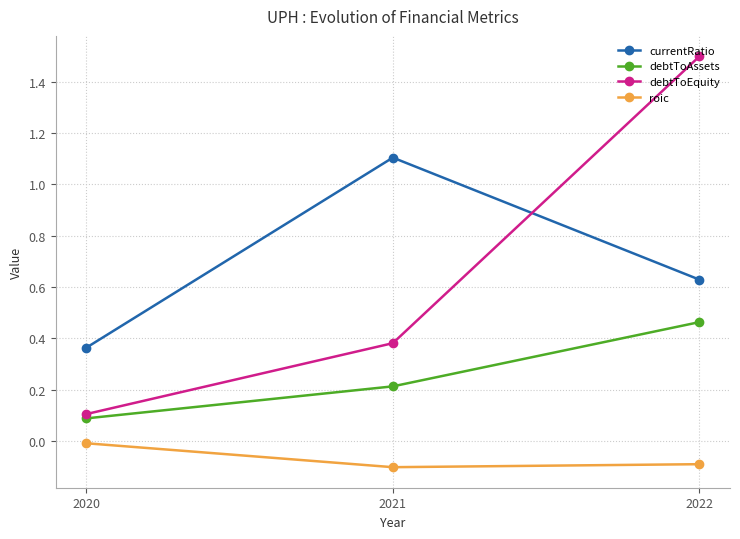

Is it true that debtToAssets equals 0.2 at 2022?

False